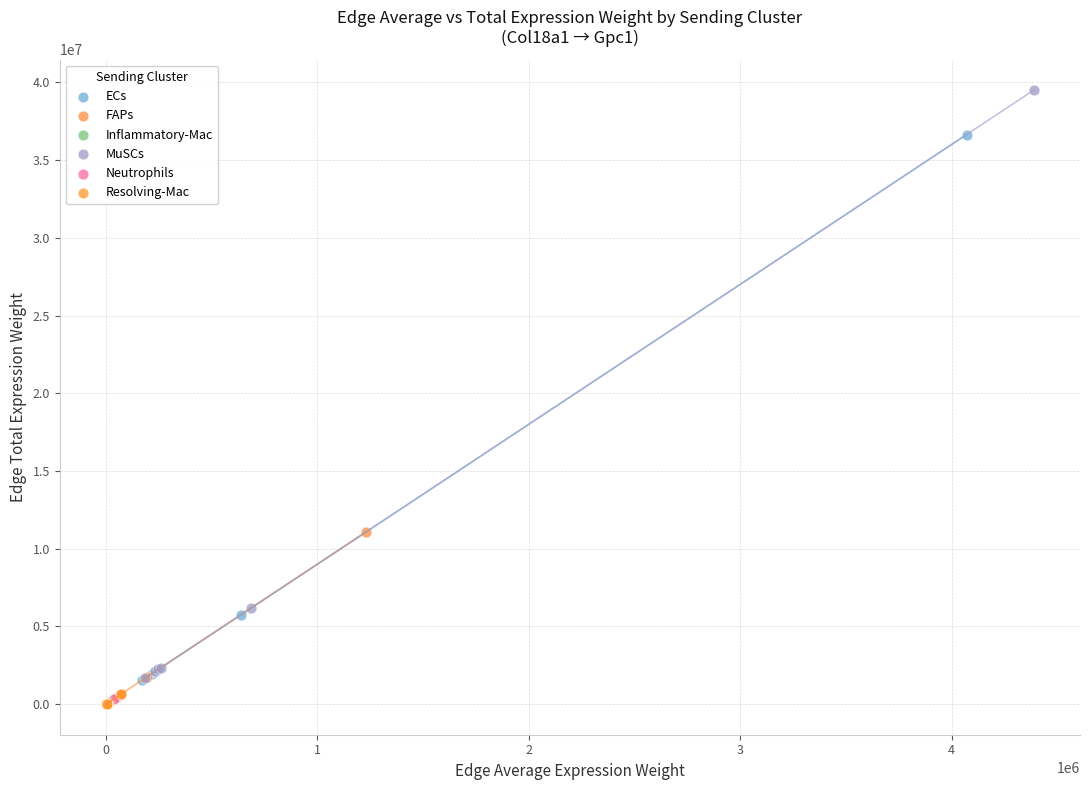

Which series has the largest Y range (max minus min)?

MuSCs